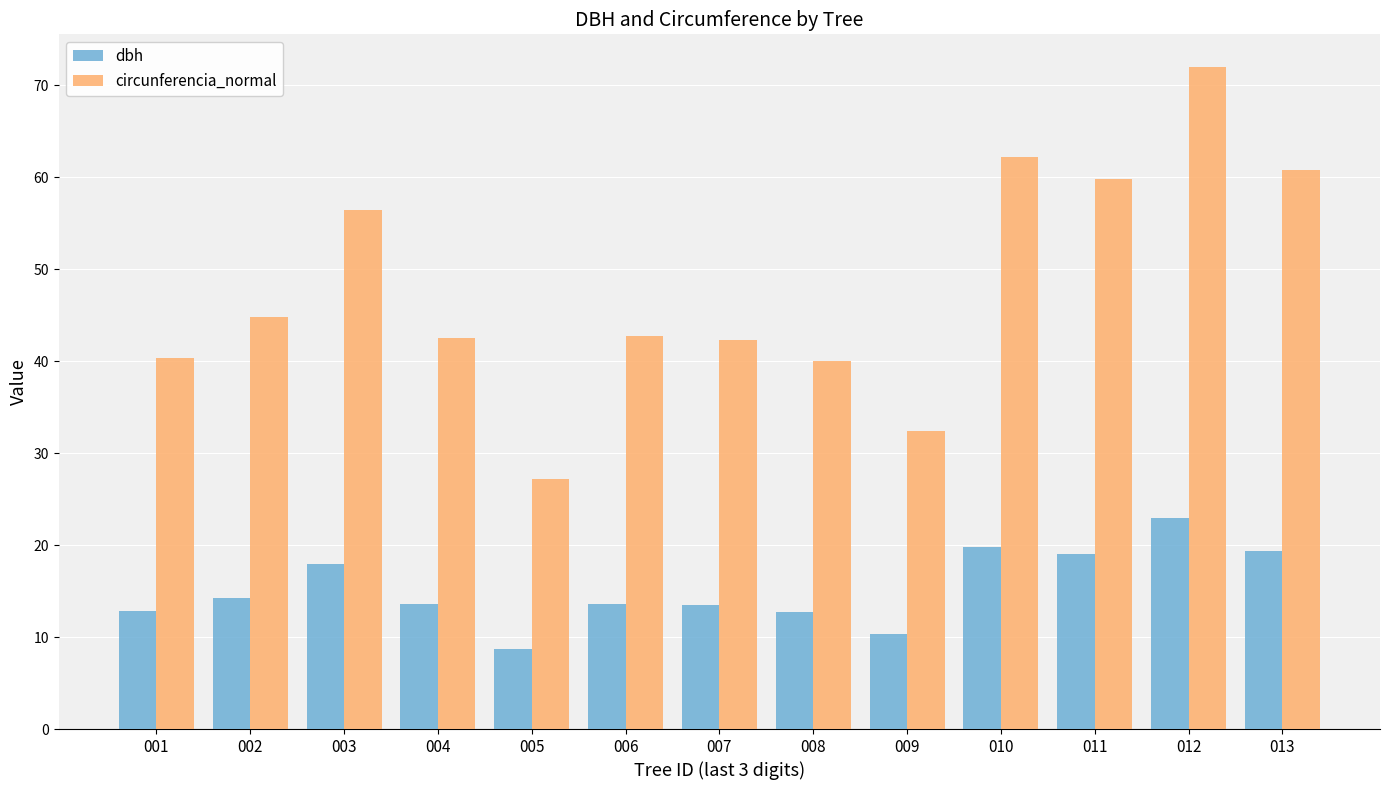

Rank the series at 012 from lowest to highest value.

dbh, circunferencia_normal